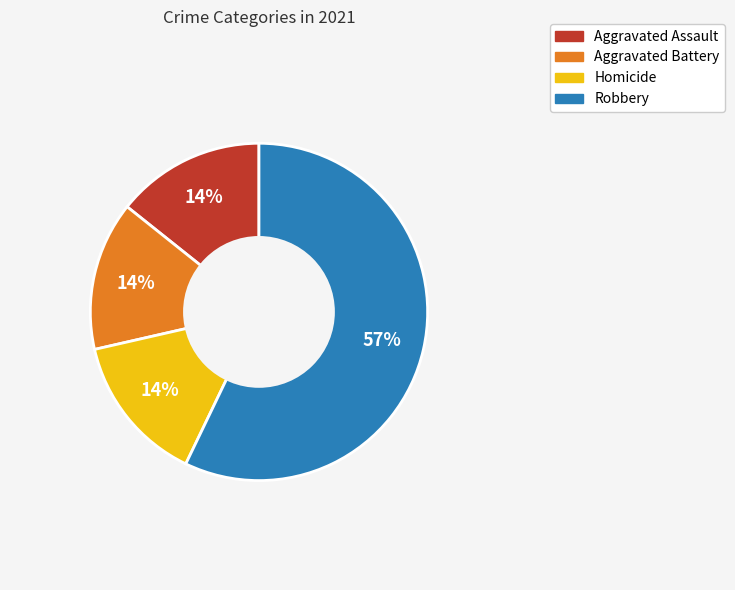

Is there a majority slice in this chart?

Yes